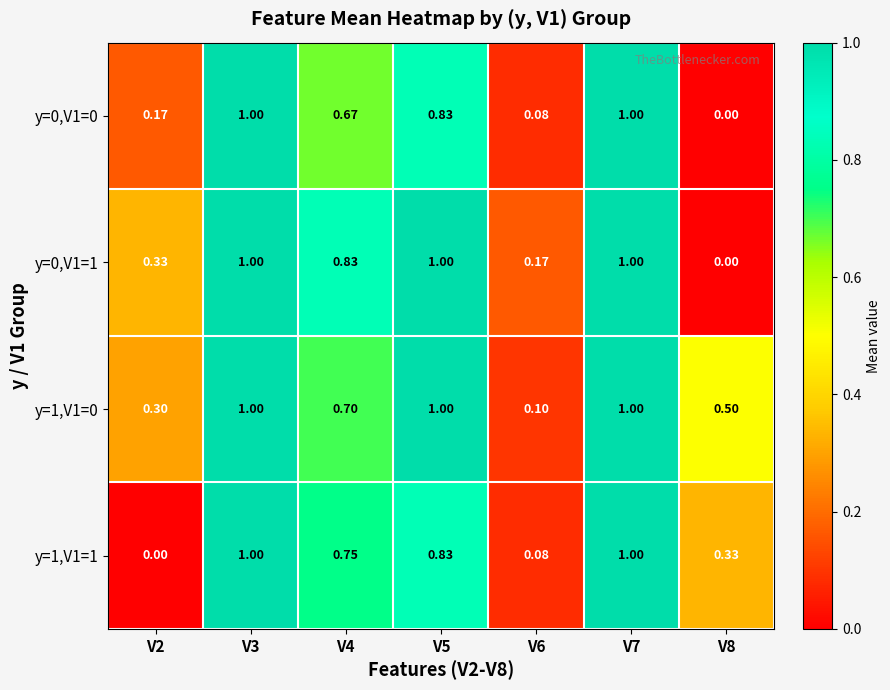

Is the value of y=1,V1=0 at V2 greater than the value of y=1,V1=1 at V8?

No